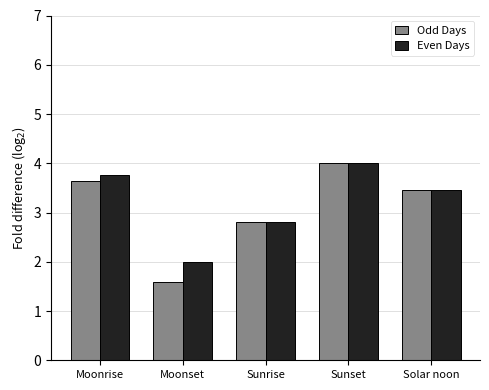

Reading left to right, transcribe all the data shown in this chart.

Odd Days: Moonrise=3.6	Moonset=1.6	Sunrise=2.8	Sunset=4.0	Solar noon=3.5
Even Days: Moonrise=3.8	Moonset=2.0	Sunrise=2.8	Sunset=4.0	Solar noon=3.5